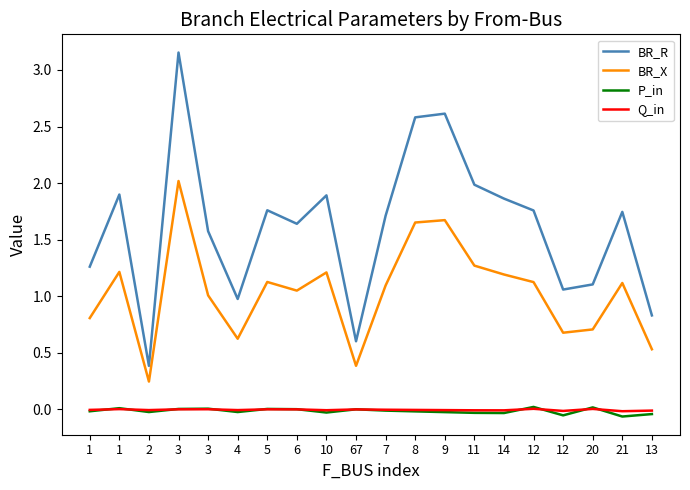

Which series has the largest range (max minus min)?

BR_R